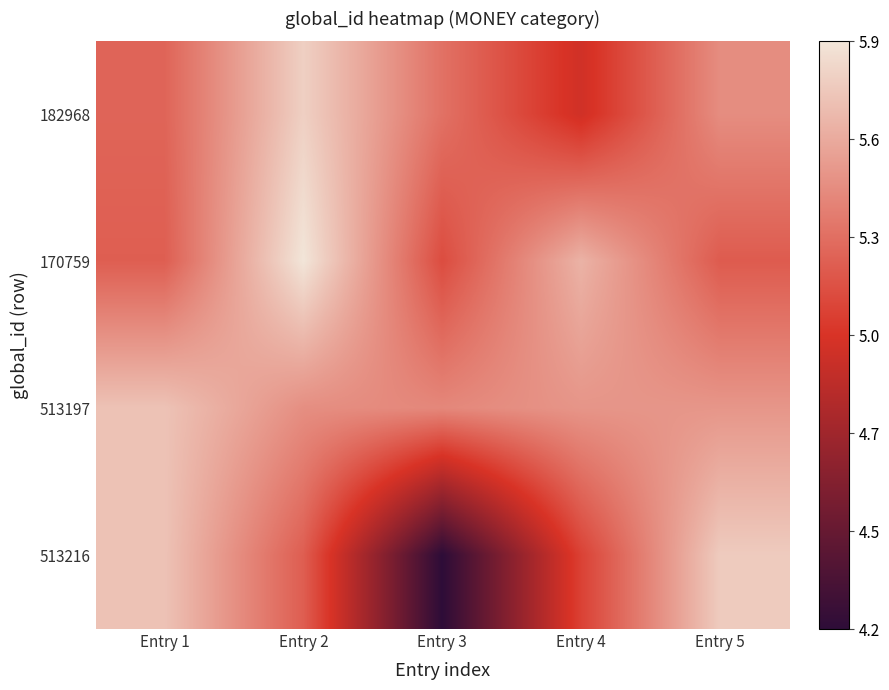

Reading left to right, transcribe all the data shown in this chart.

182968: Entry 1=5.3	Entry 2=5.8	Entry 3=5.3	Entry 4=5.0	Entry 5=5.5
170759: Entry 1=5.2	Entry 2=5.9	Entry 3=5.1	Entry 4=5.6	Entry 5=5.2
513197: Entry 1=5.7	Entry 2=5.5	Entry 3=5.4	Entry 4=5.5	Entry 5=5.5
513216: Entry 1=5.7	Entry 2=5.2	Entry 3=4.2	Entry 4=5.1	Entry 5=5.8